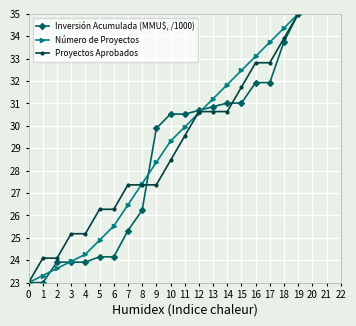

What is the lowest value of the Número de Proyectos series?

23.0